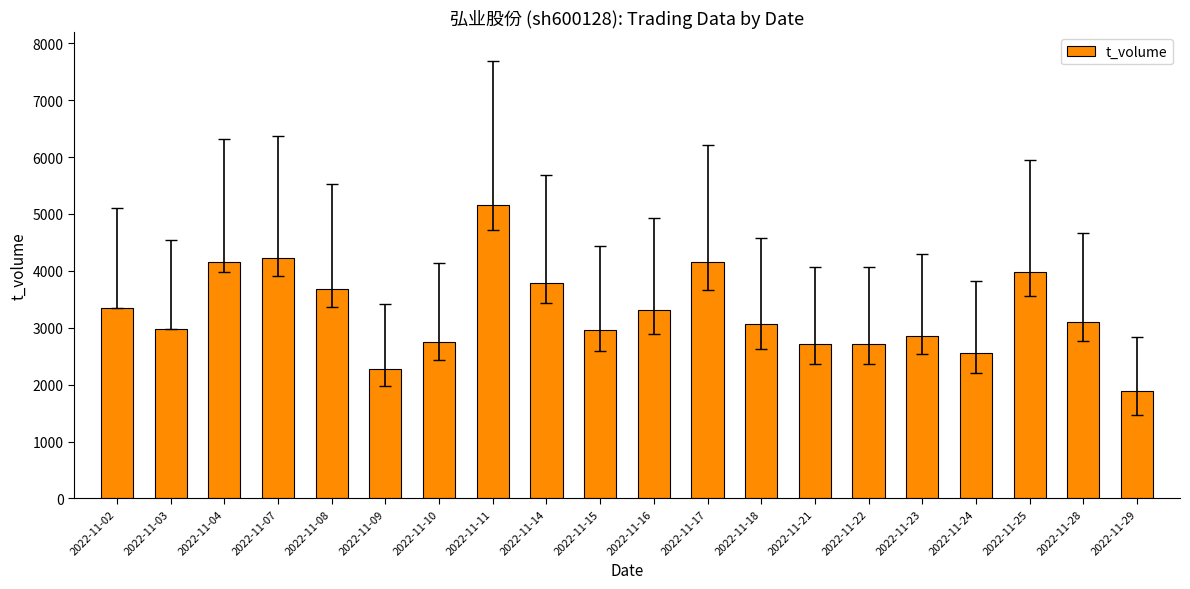

Is it true that the value at 2022-11-21 is 4609?

False